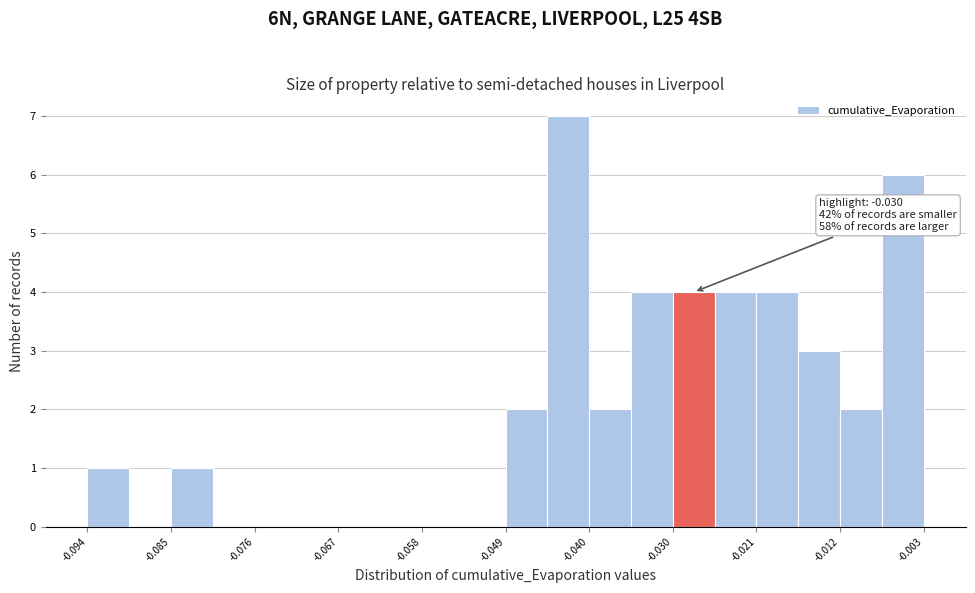

Which range on the x-axis has the tallest bar?

-0.044 to -0.040